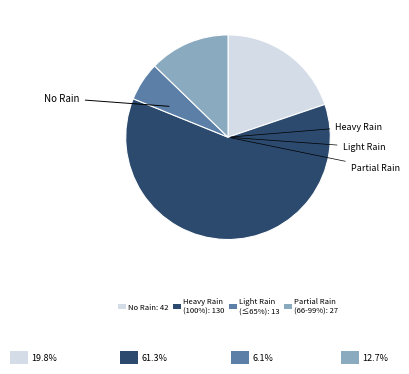

Which category accounts for the majority?

Heavy Rain (100%): 130